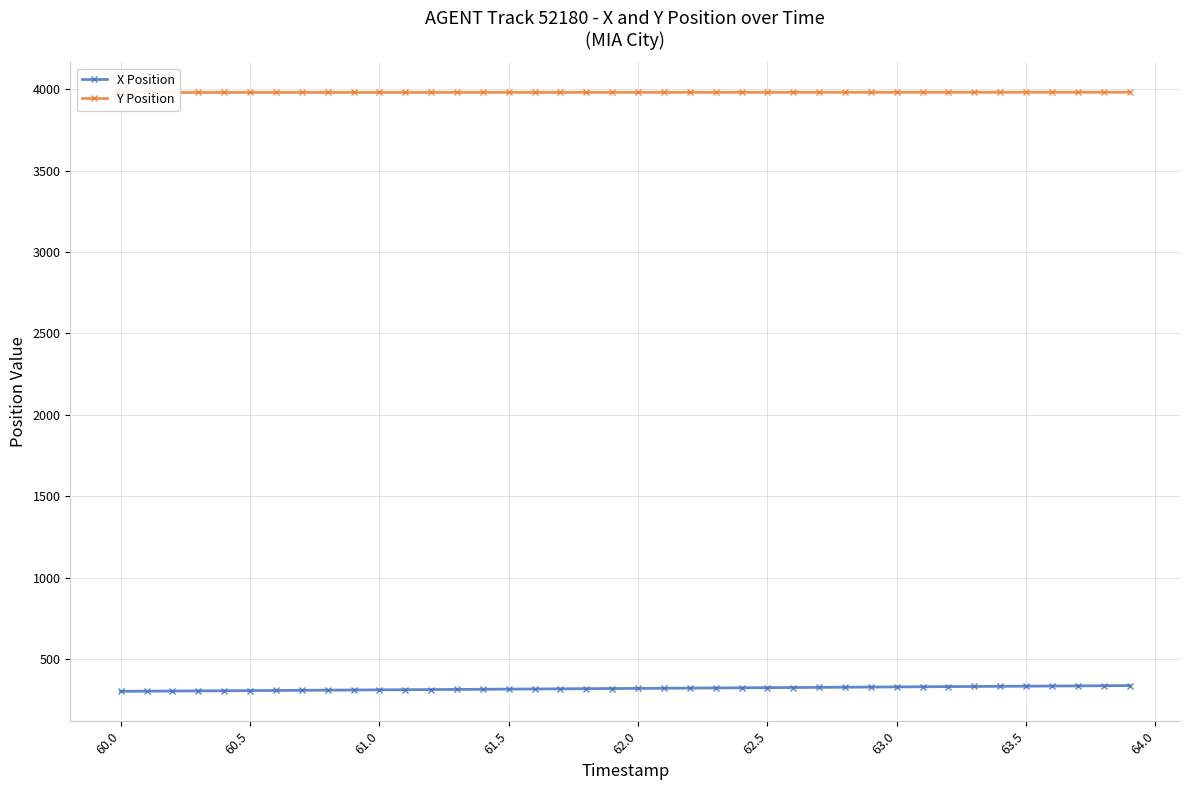

What is the average value of the Y Position series?

3981.9